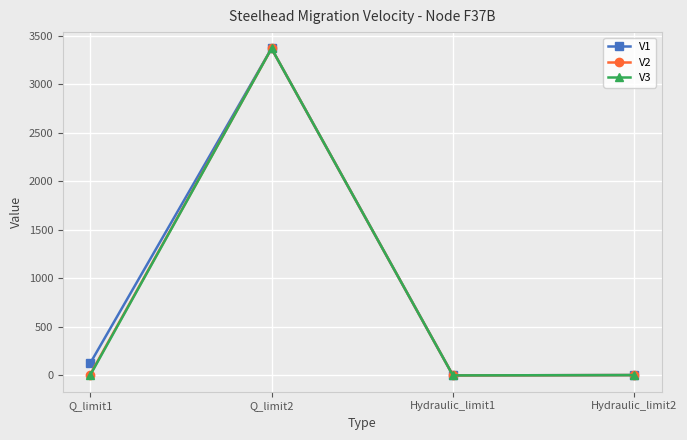

How many values in the V2 series are below 7?

2